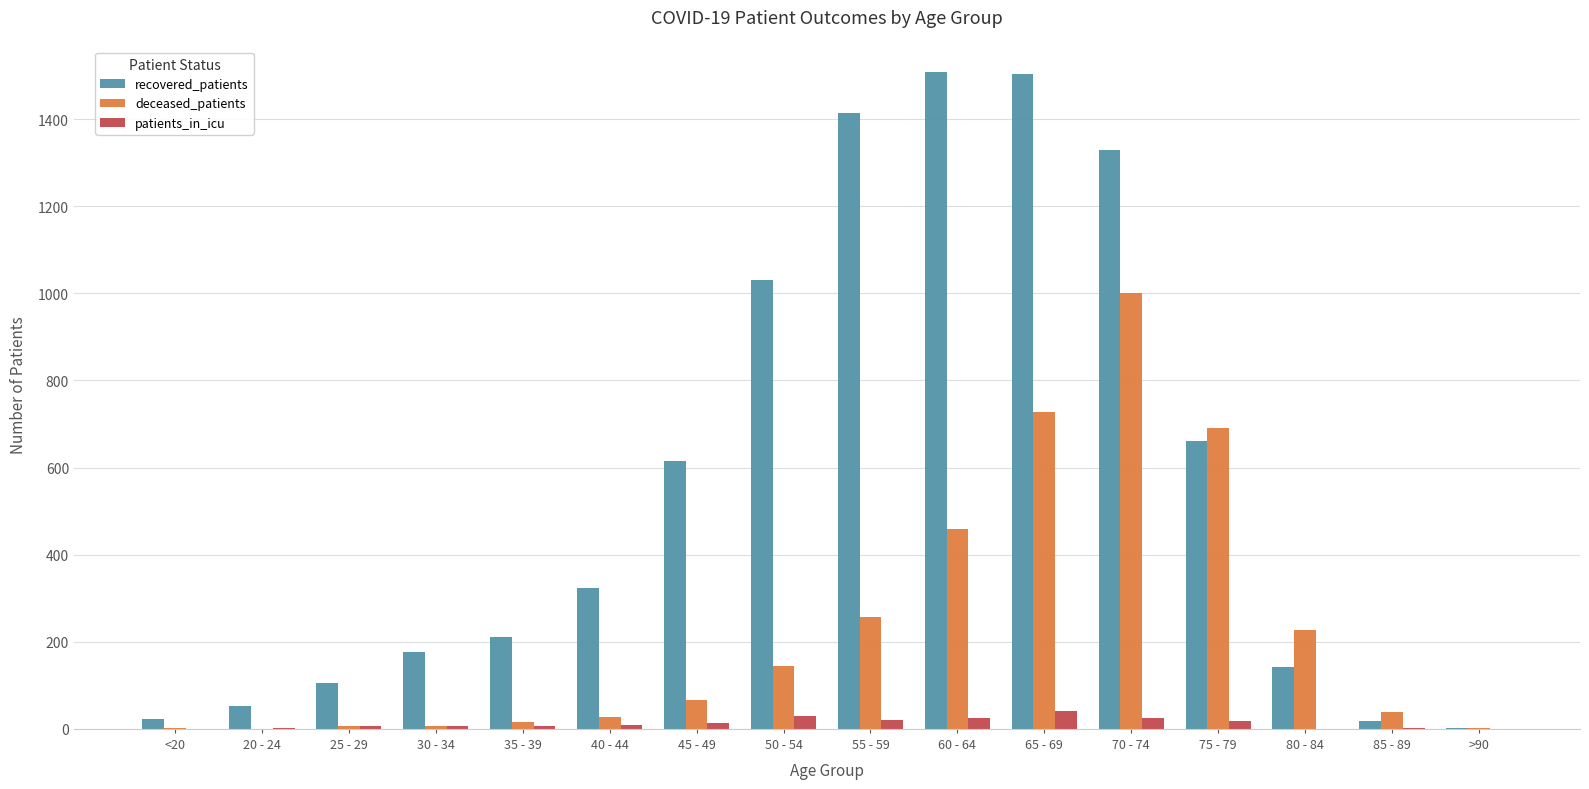

What are all the series names shown in the legend?

recovered_patients, deceased_patients, patients_in_icu